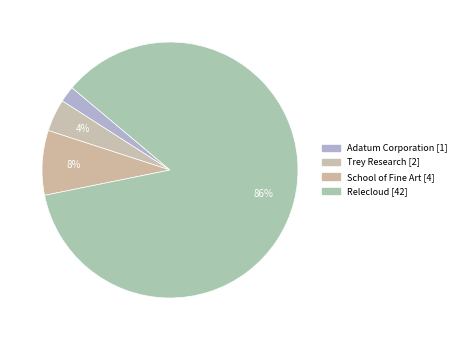

How many segments does this pie chart have?

4